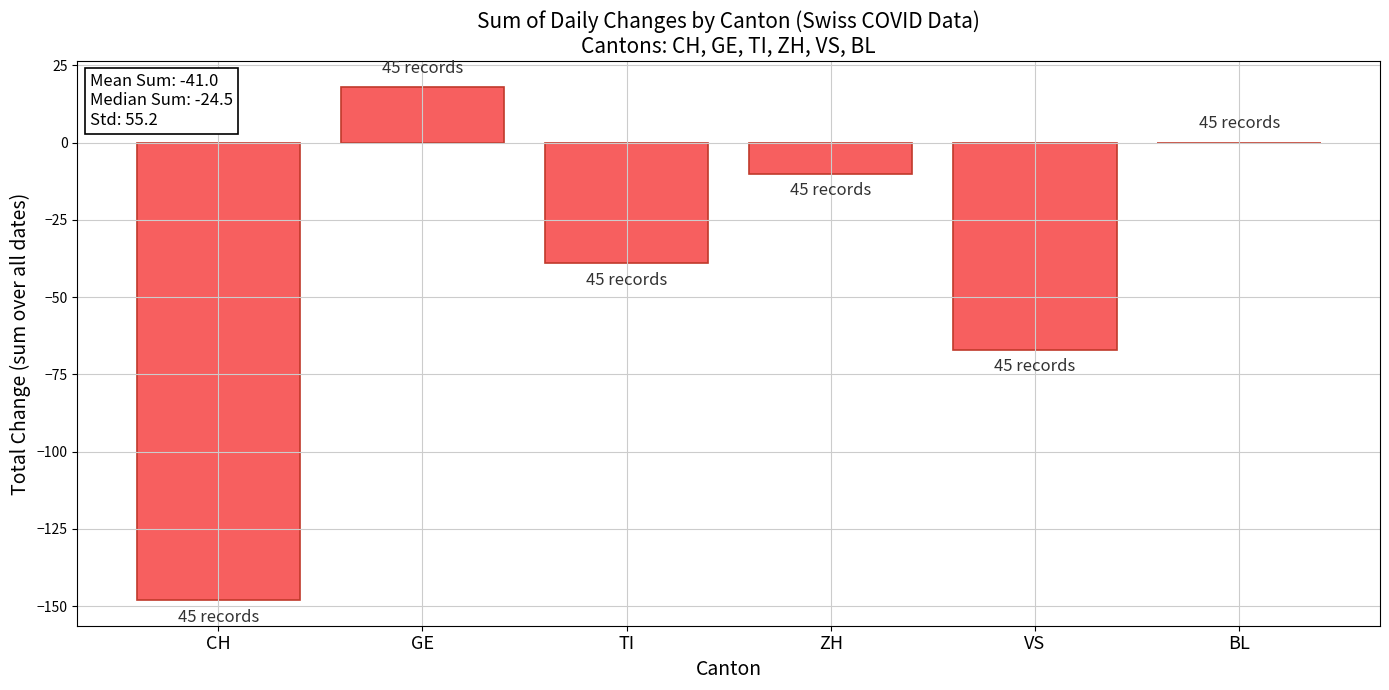

Is it true that the value at TI is -69?

False